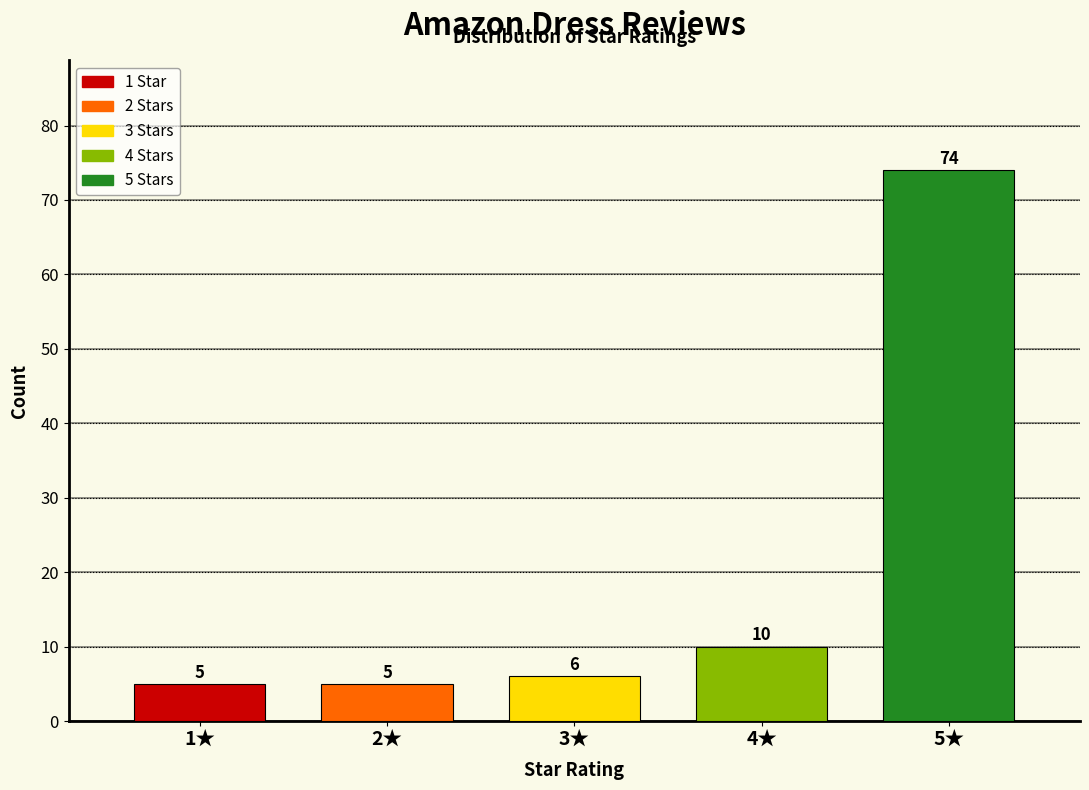

Reading left to right, what are all the values shown in this chart?

1★=5	2★=5	3★=6	4★=10	5★=74